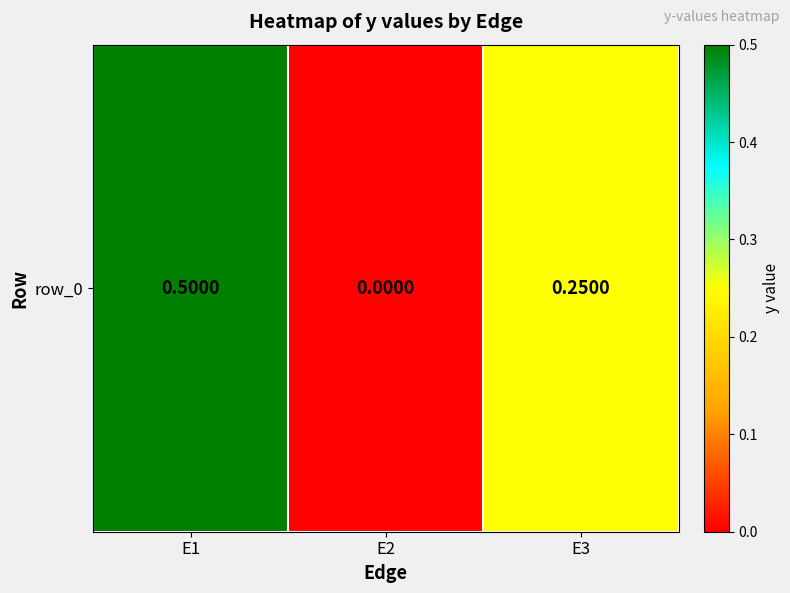

How many categories are shown in the chart?

3